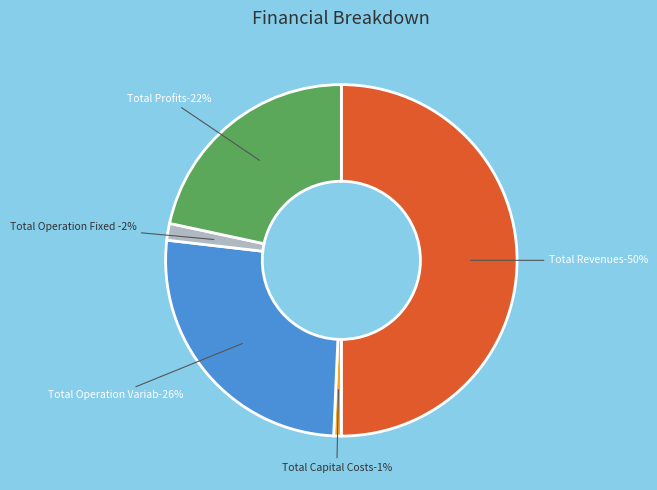

True or false: Total Operation Variable Costs accounts for 31% of the total.

False